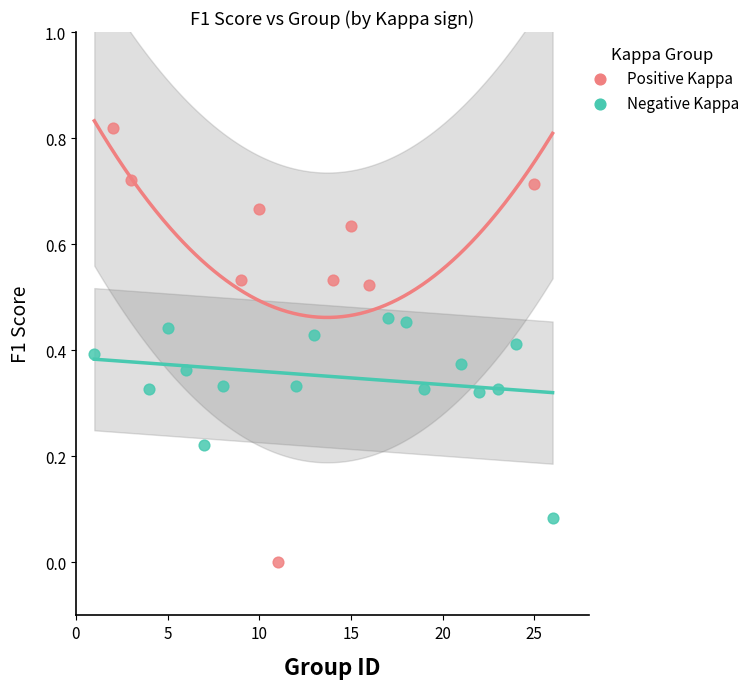

Which series has the largest Y range (max minus min)?

Positive Kappa